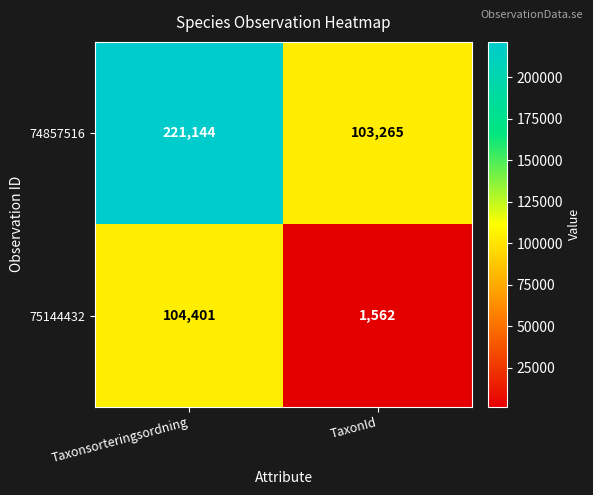

At which label is 75144432 closest to 52981?

TaxonId